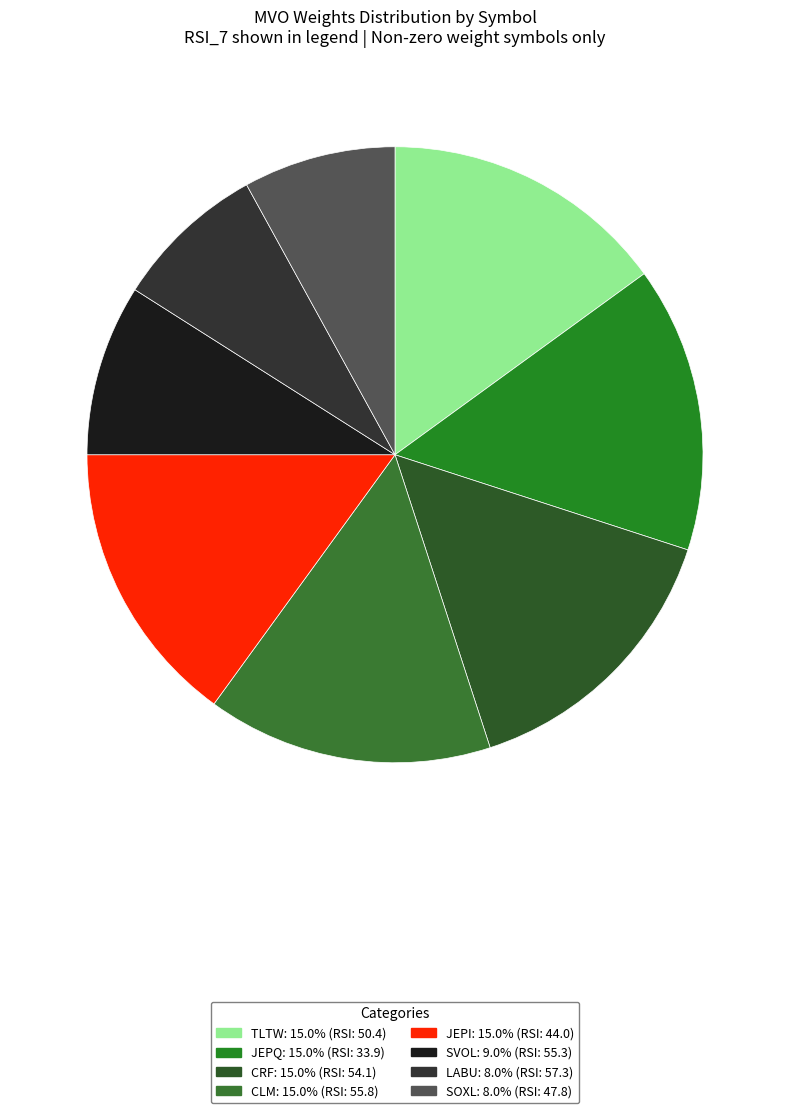

To the nearest percent, what is the difference between the SOXL and CRF slice percentages?

7%